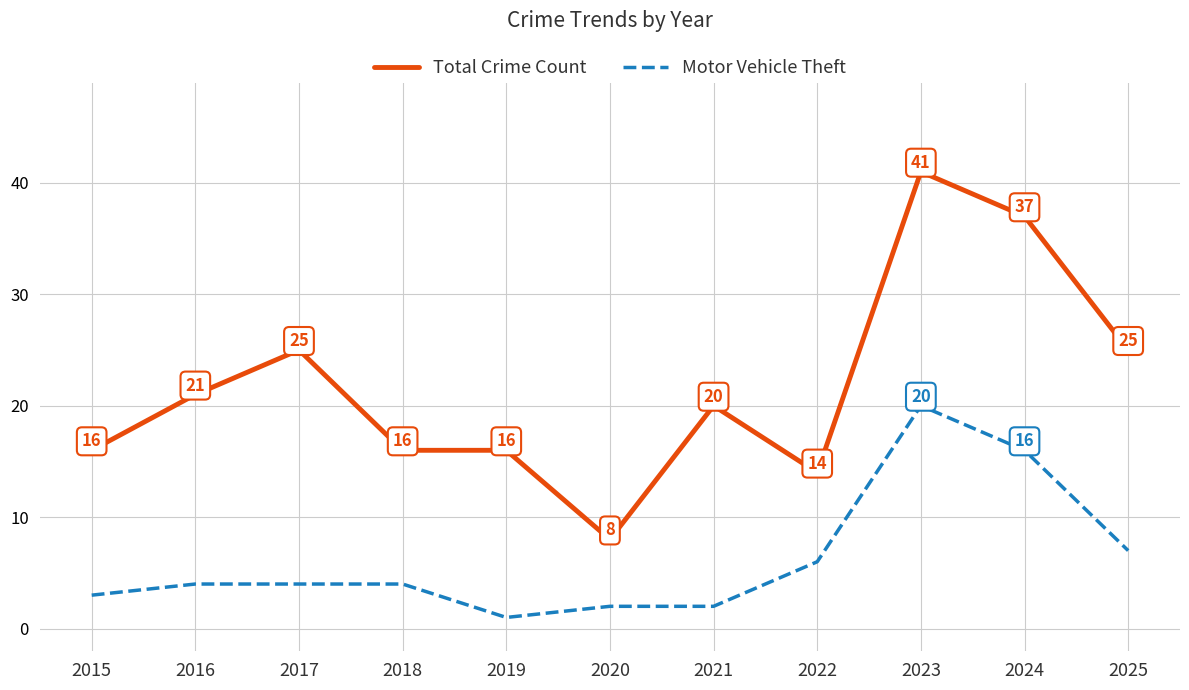

Is it true that Total Crime Count equals 10 at 2021?

False